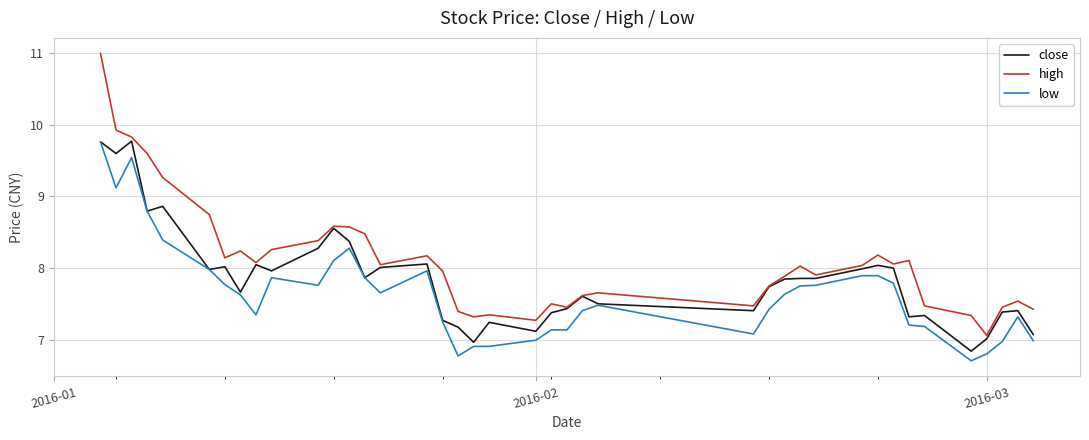

Rank the series by their average value, from highest to lowest.

high, close, low